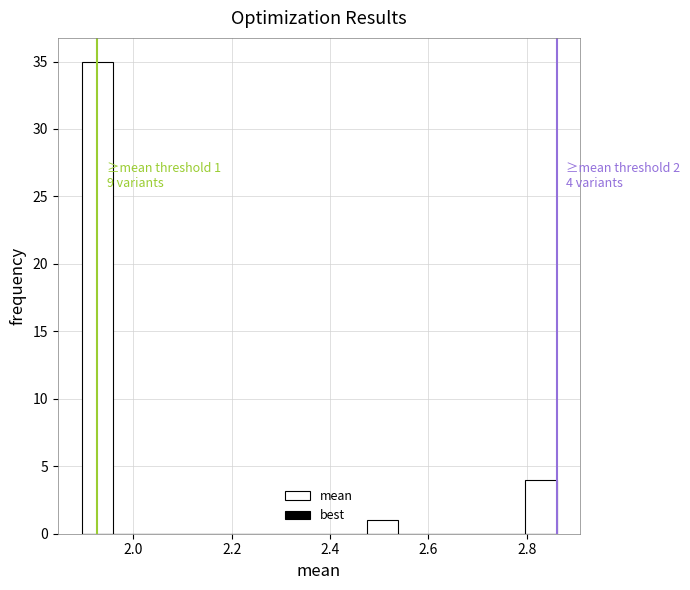

Around what value on the x-axis is the tallest bar? Give the approximate position of its centre, as read against the axis.

1.92